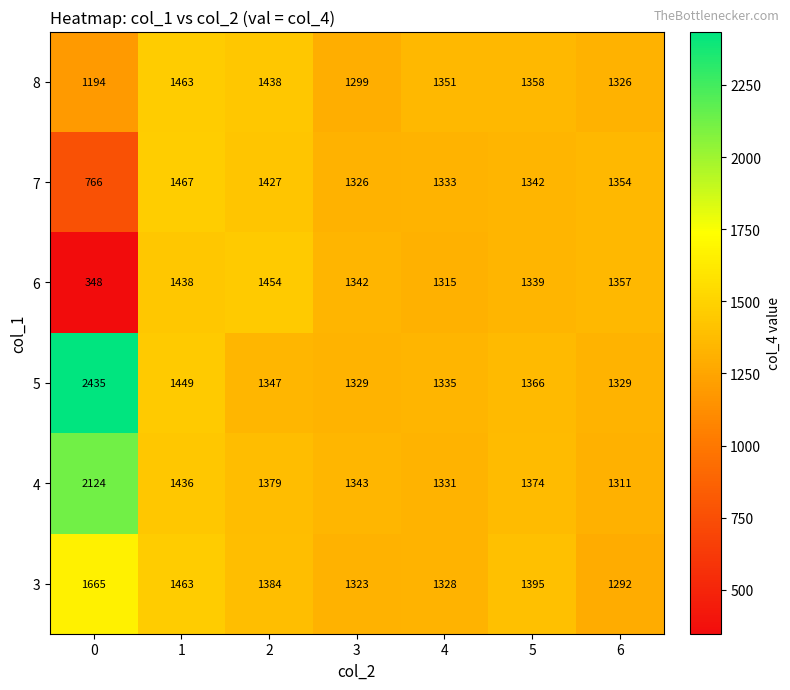

At 0, list the series in order from smallest to largest.

6, 7, 8, 3, 4, 5